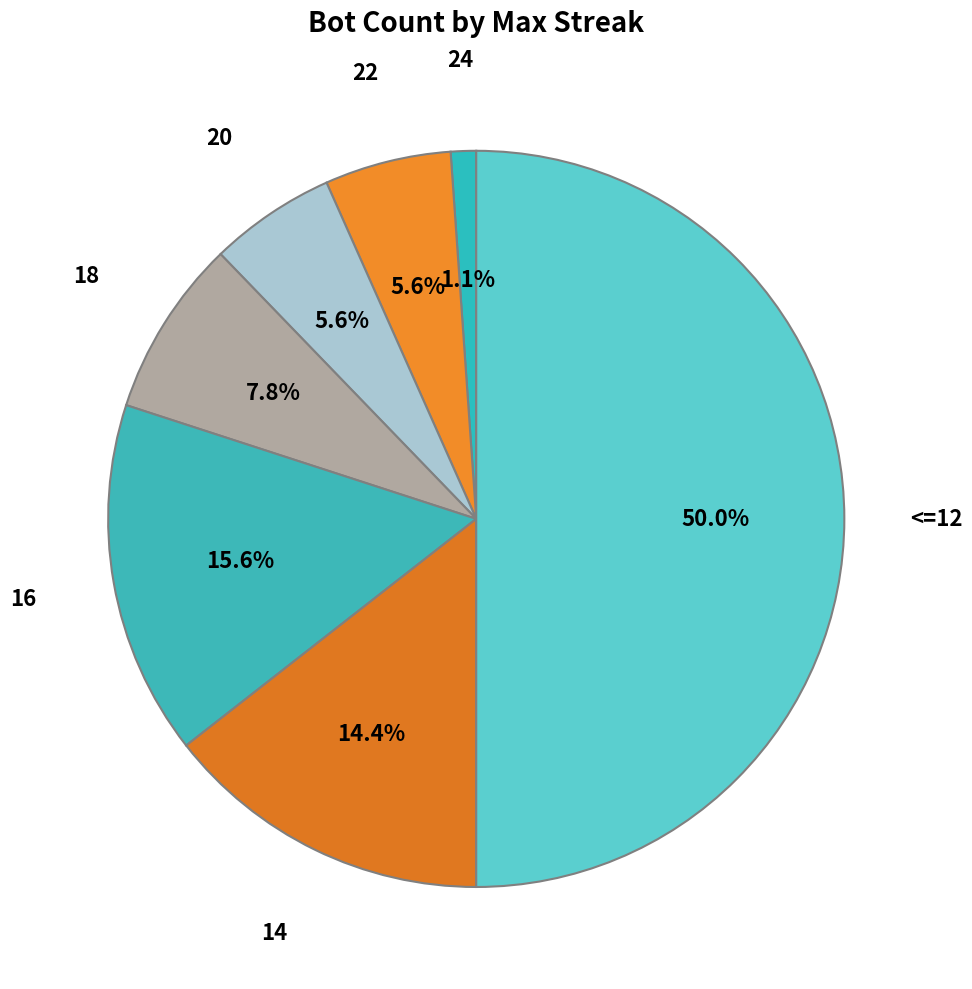

Combined, do 18 and 14 account for over 50%?

No